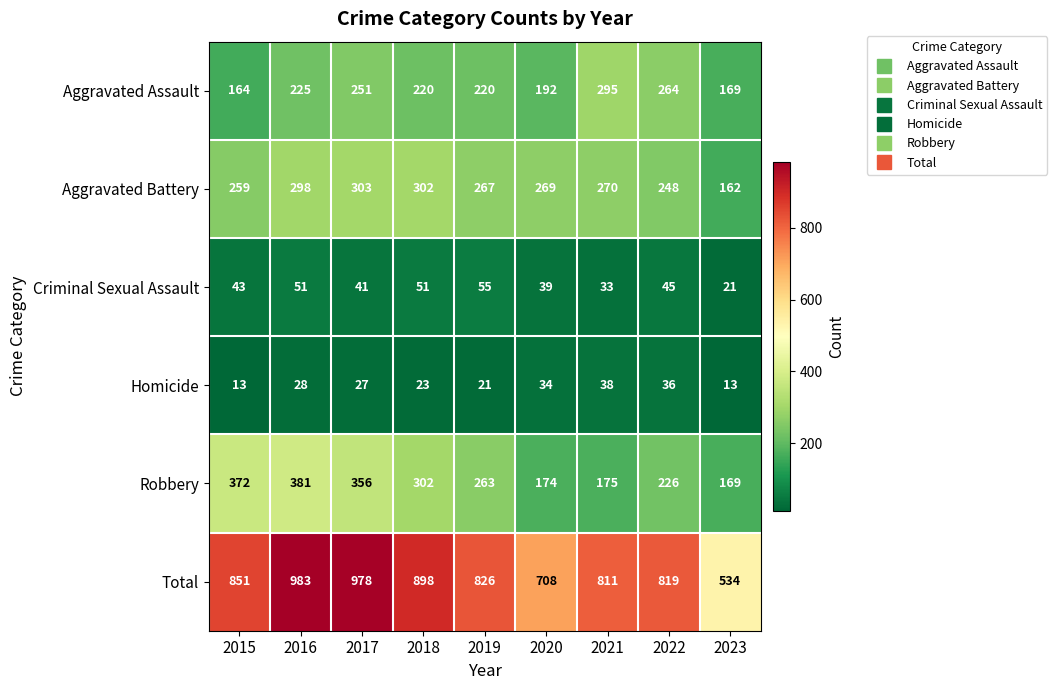

Rank the series at 2016 from lowest to highest value.

Homicide, Criminal Sexual Assault, Aggravated Assault, Aggravated Battery, Robbery, Total